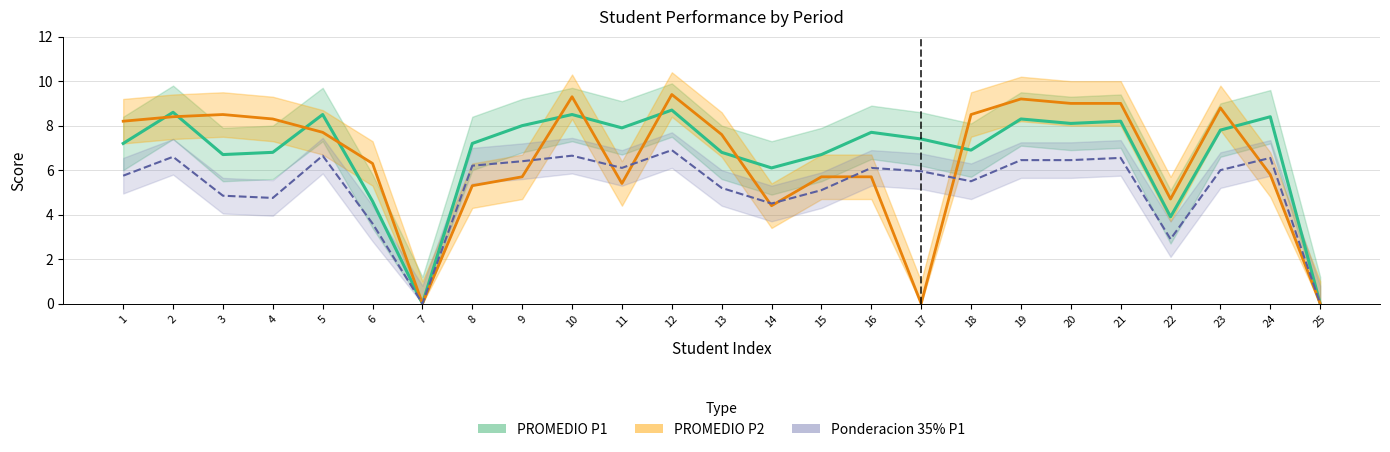

Is the value of Ponderacion 35% P1 at 9 greater than the value of PROMEDIO P1 at 6?

Yes